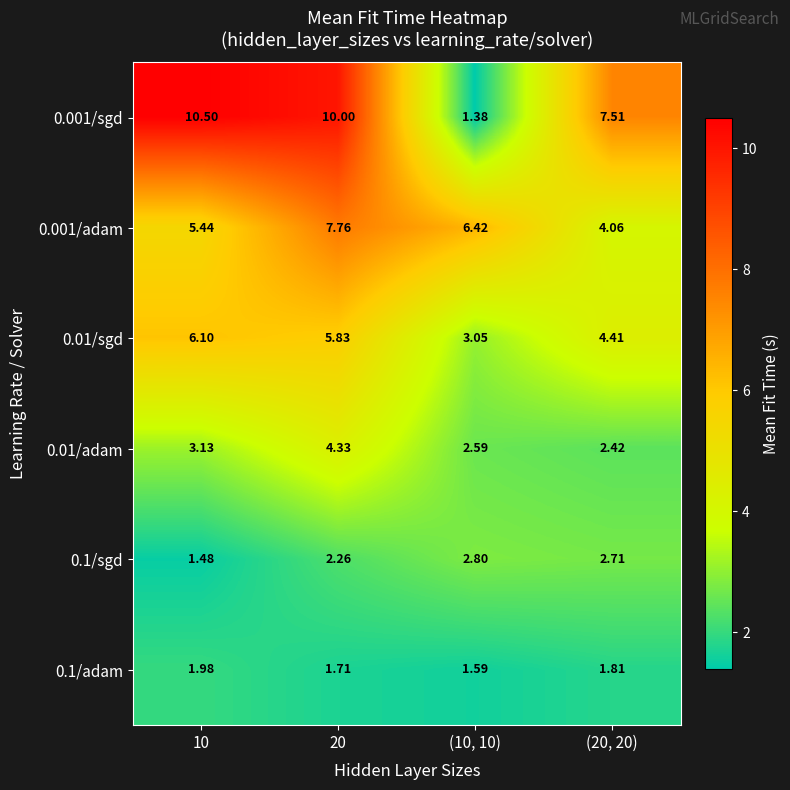

Is the value of 0.001/adam at 20 greater than the value of 0.01/adam at (10, 10)?

Yes